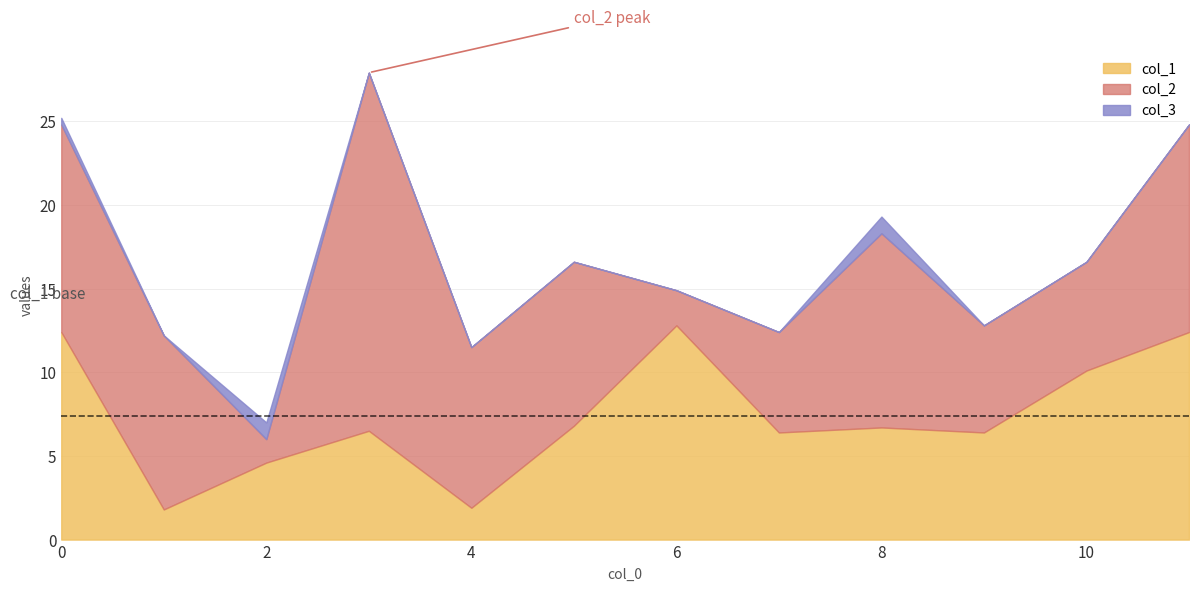

What is the total value across all series at 6?

14.9